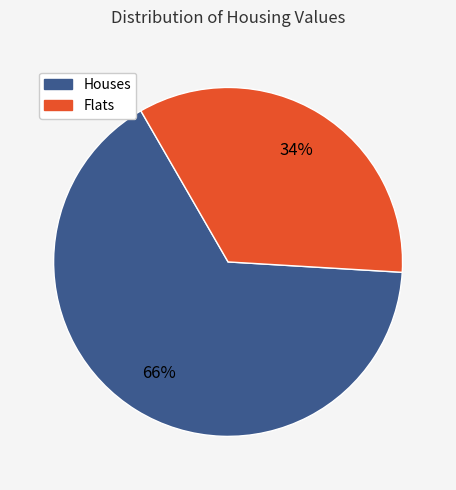

Is there a majority slice in this chart?

Yes